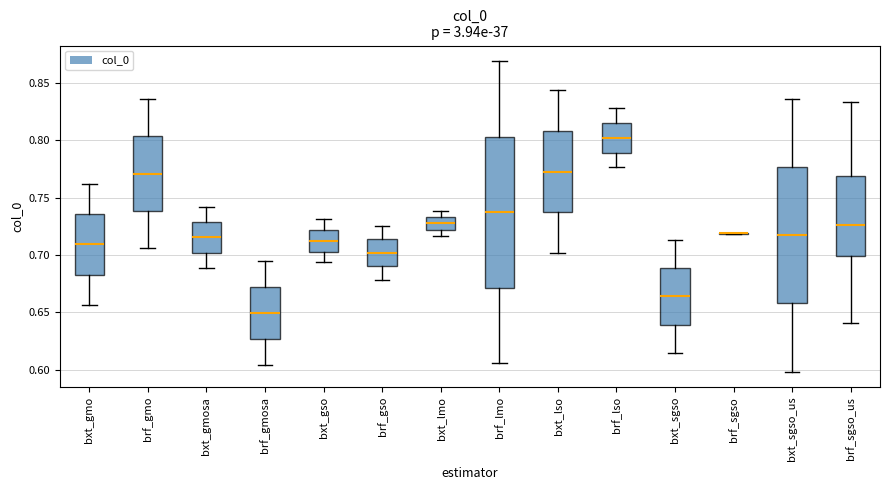

Reading left to right, read every box against the y-axis: the position of its median line, the range the box covers, and the ends of its whiskers. The values are not printed on the chart, so give them approximately, as read against the axis.

bxt_gmo: median 0.710, box 0.685 to 0.735, whiskers 0.655 to 0.760
brf_gmo: median 0.770, box 0.740 to 0.805, whiskers 0.705 to 0.835
bxt_gmosa: median 0.715, box 0.700 to 0.730, whiskers 0.690 to 0.740
brf_gmosa: median 0.650, box 0.625 to 0.670, whiskers 0.605 to 0.695
bxt_gso: median 0.710, box 0.705 to 0.720, whiskers 0.695 to 0.730
brf_gso: median 0.700, box 0.690 to 0.715, whiskers 0.680 to 0.725
bxt_lmo: median 0.730, box 0.720 to 0.735, whiskers 0.715 to 0.740
brf_lmo: median 0.735, box 0.670 to 0.805, whiskers 0.605 to 0.870
bxt_lso: median 0.775, box 0.735 to 0.810, whiskers 0.700 to 0.845
brf_lso: median 0.800, box 0.790 to 0.815, whiskers 0.775 to 0.830
bxt_sgso: median 0.665, box 0.640 to 0.690, whiskers 0.615 to 0.715
brf_sgso: box collapsed to a line at 0.720, whiskers 0.720 to 0.720
bxt_sgso_us: median 0.715, box 0.660 to 0.775, whiskers 0.600 to 0.835
brf_sgso_us: median 0.725, box 0.700 to 0.770, whiskers 0.640 to 0.835